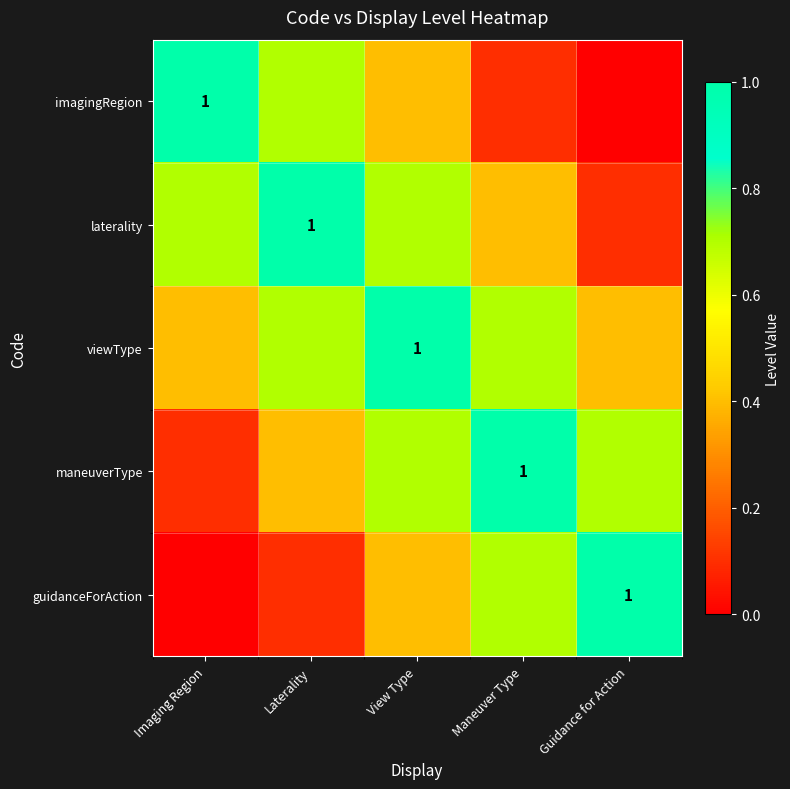

Between Maneuver Type and Imaging Region, which is larger?

Imaging Region